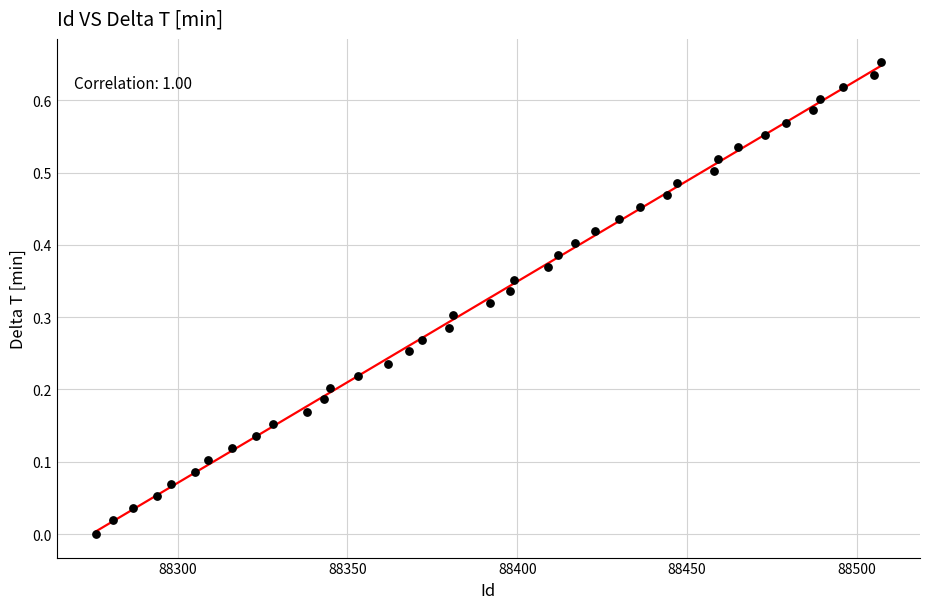

What is the range of X values (max minus min)?

231.0